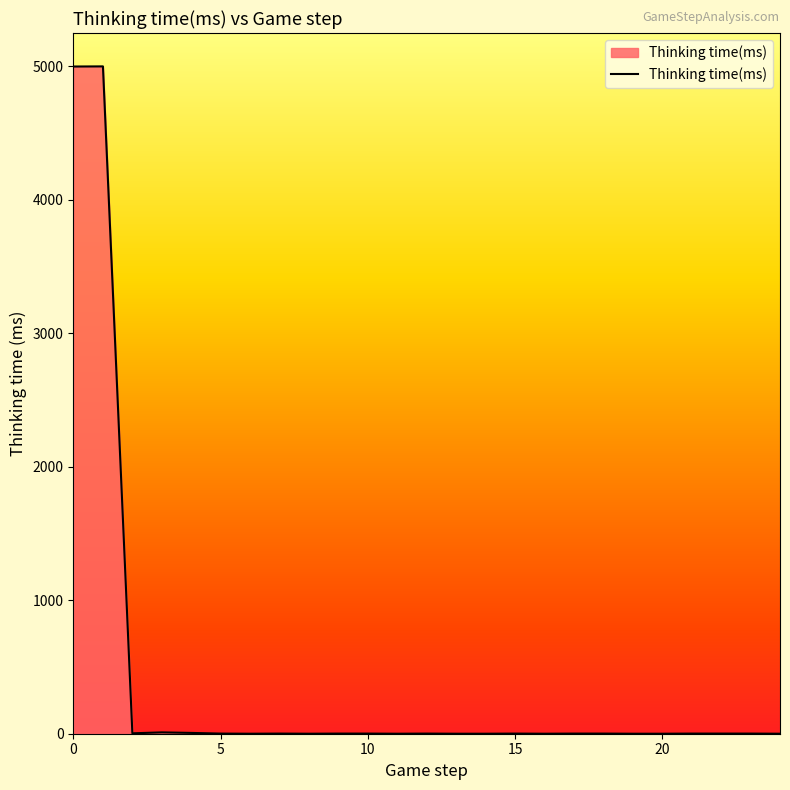

What is the difference between the maximum and minimum values?

4998